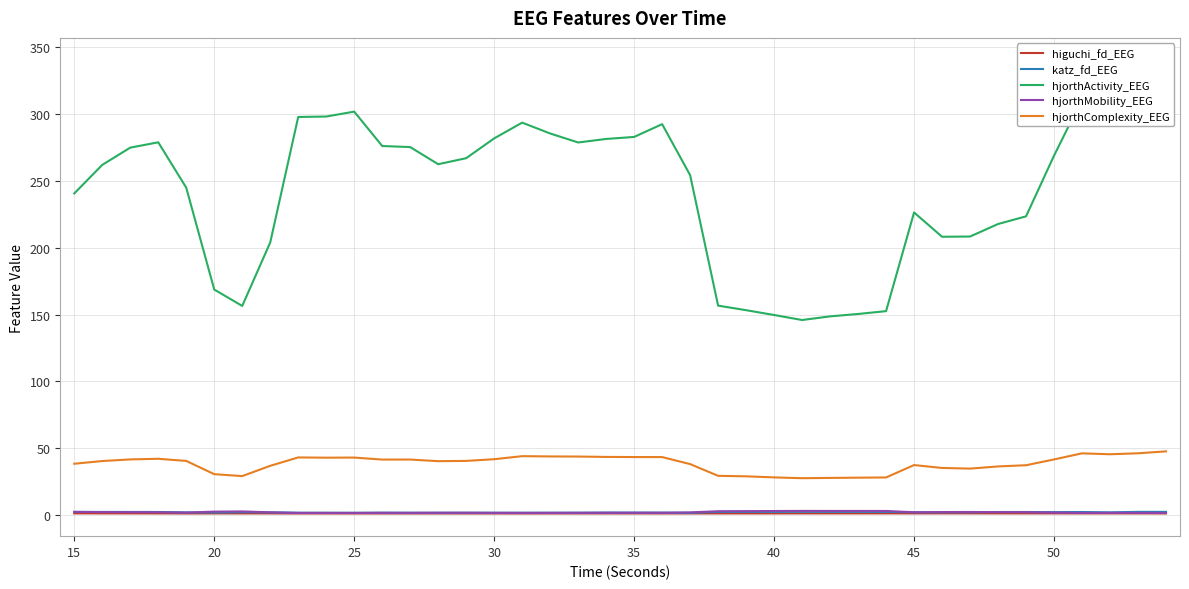

At which label does katz_fd_EEG first exceed 2?

15